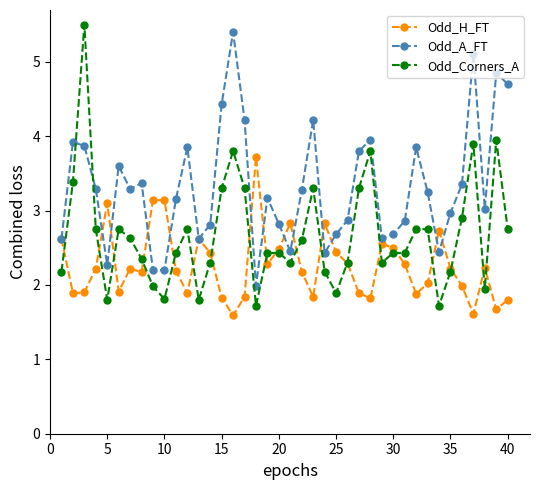

True or false: Odd_A_FT has more than 2 interior local peaks.

True